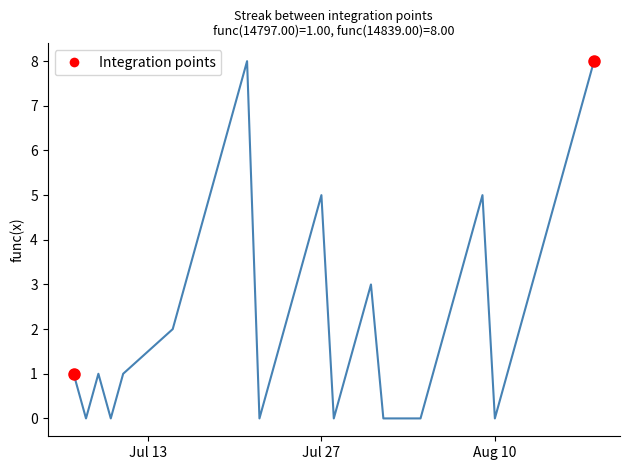

What is the maximum value shown in the chart?

8